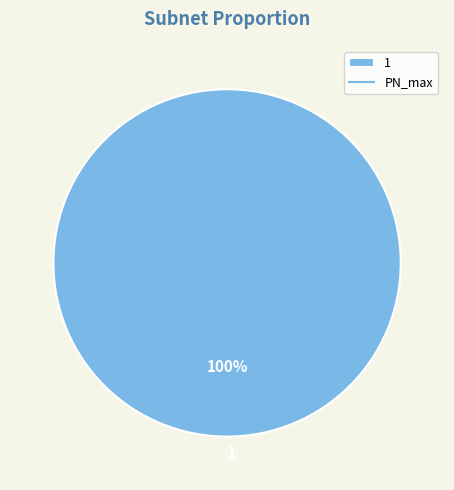

Rank the categories by value from highest to lowest.

1